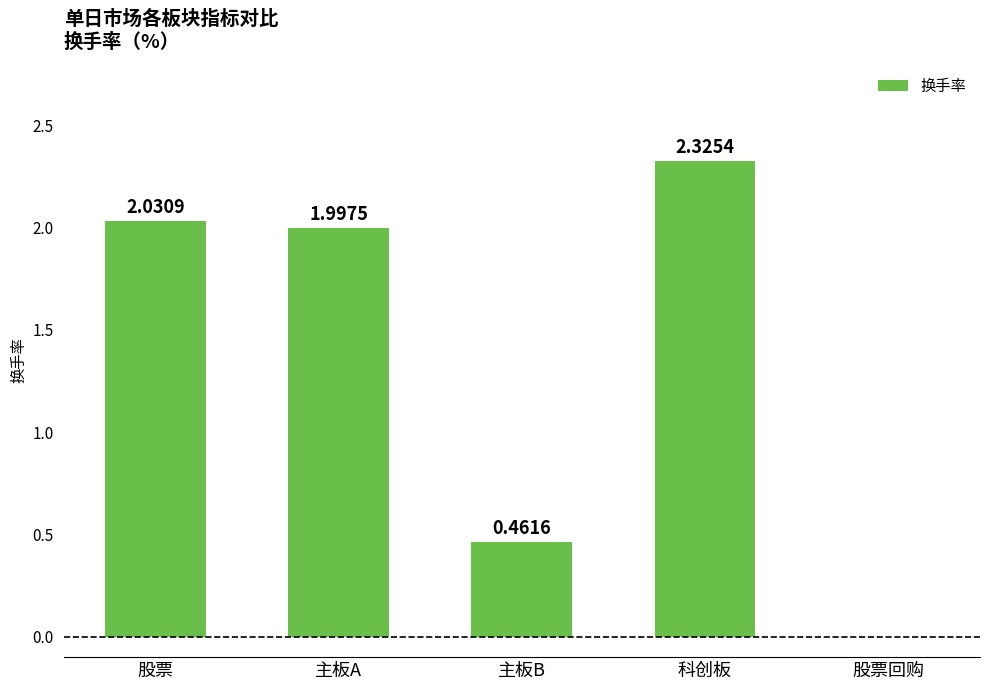

At which label is the value closest to 1?

主板B